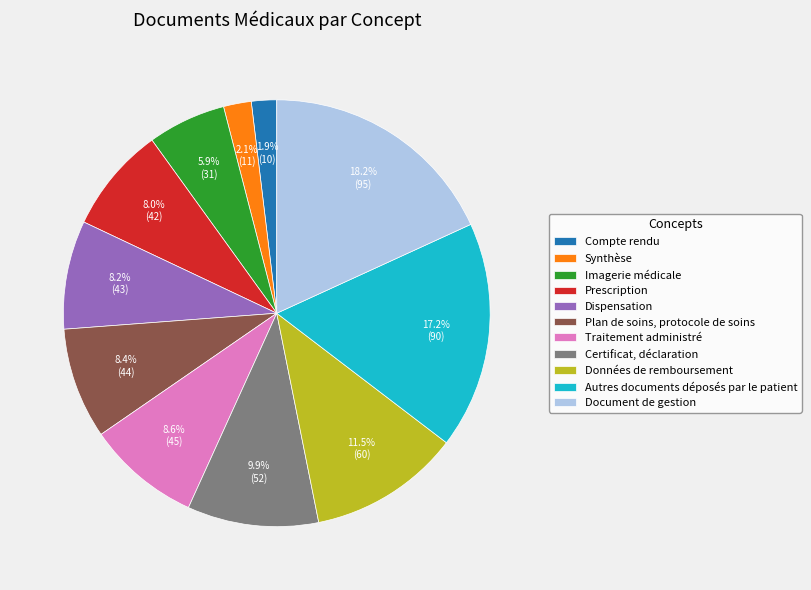

How many slices are in this pie chart?

11